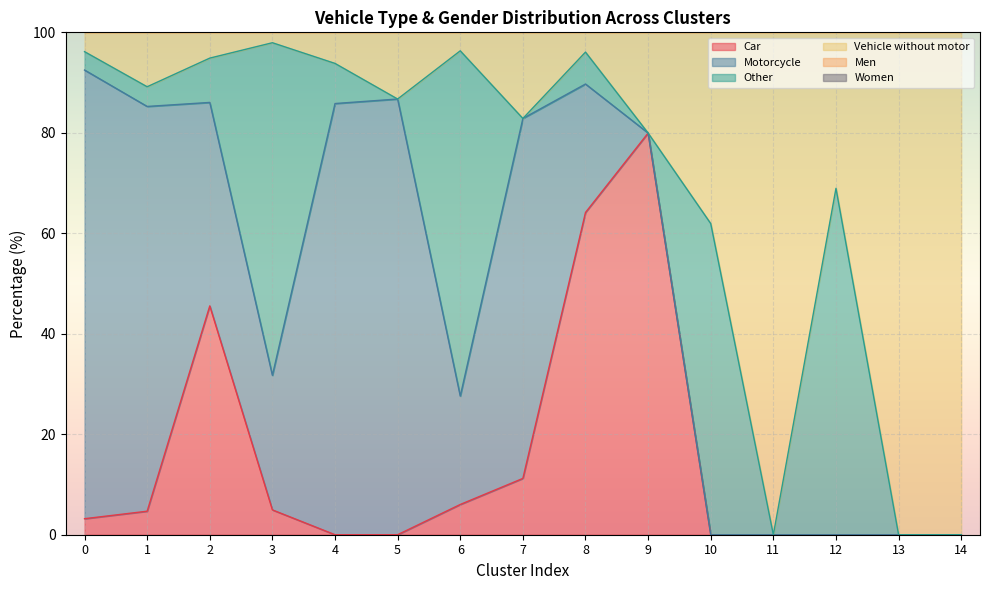

Is it true that Vehicle without motor equals 96.1 at 8?

True